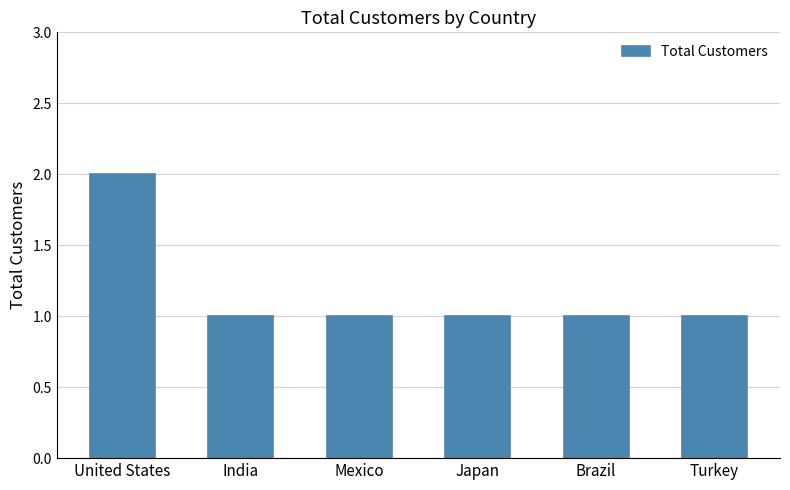

What is the sum of all values?

7